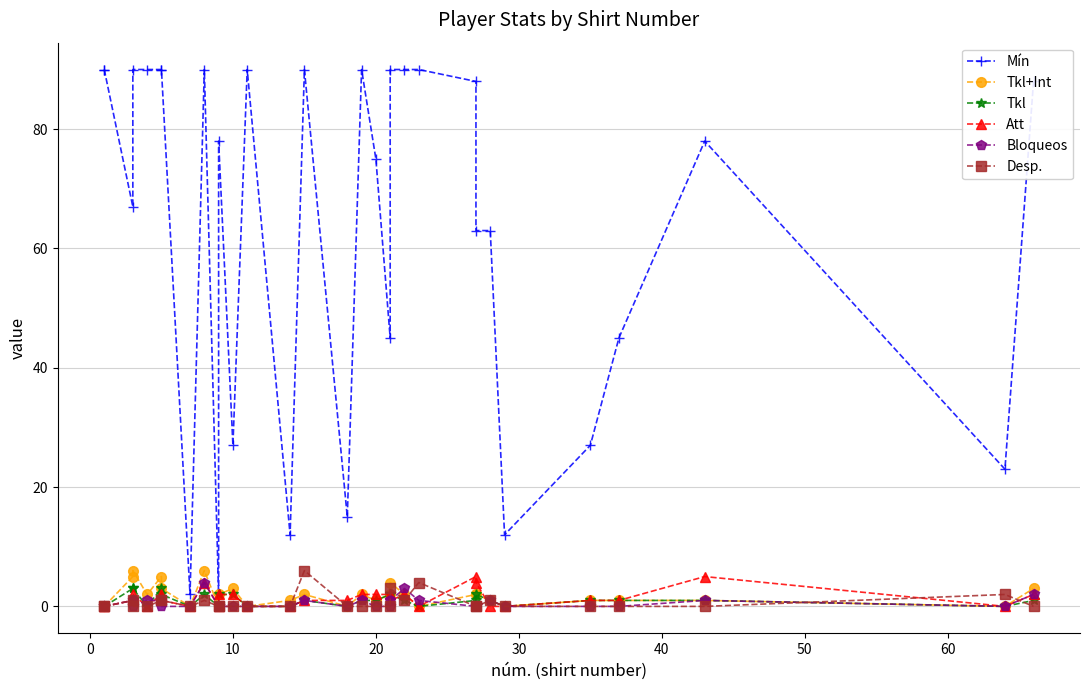

Which series has the largest total across all categories?

Mín